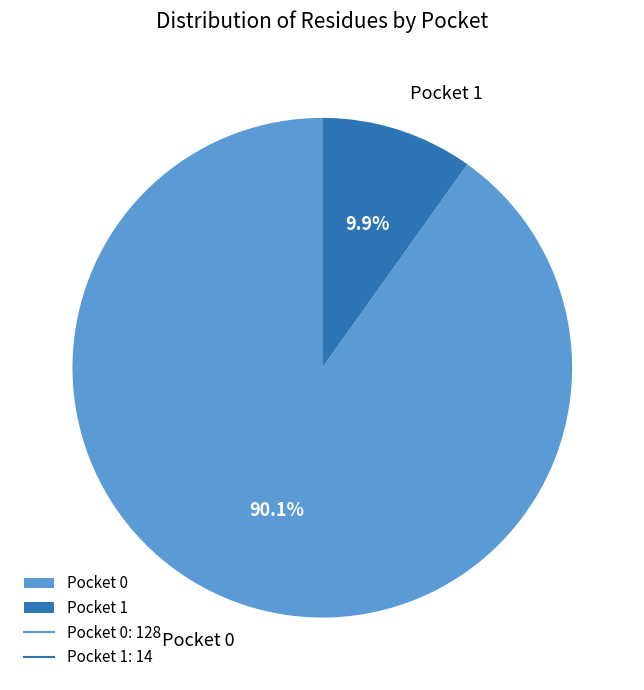

Rank the categories by value from lowest to highest.

Pocket 1, Pocket 0